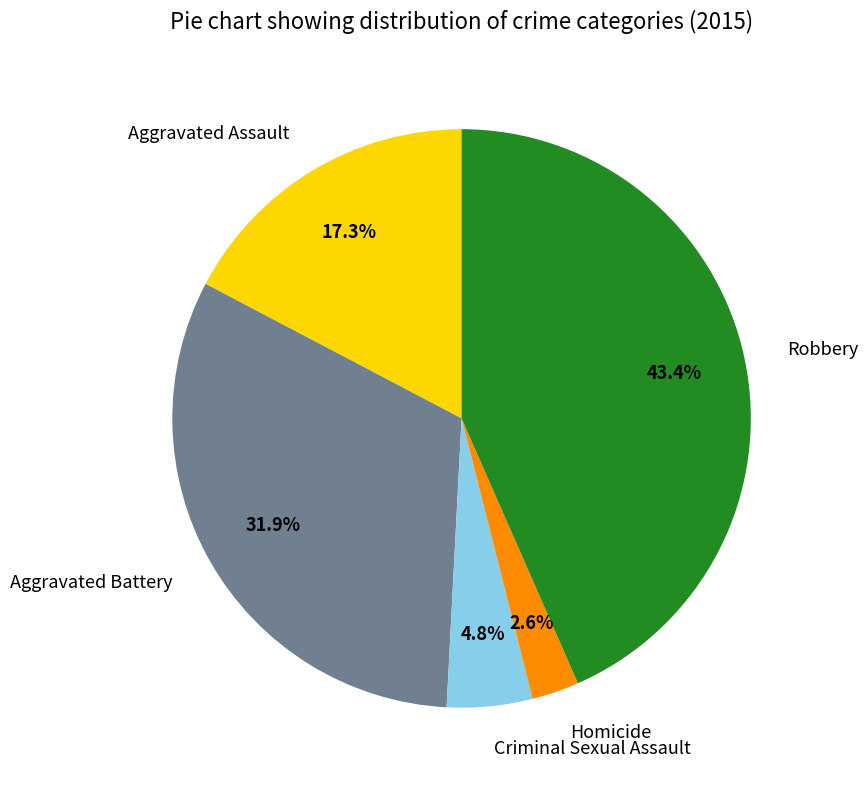

Rank the categories by value from highest to lowest.

Robbery, Aggravated Battery, Aggravated Assault, Criminal Sexual Assault, Homicide